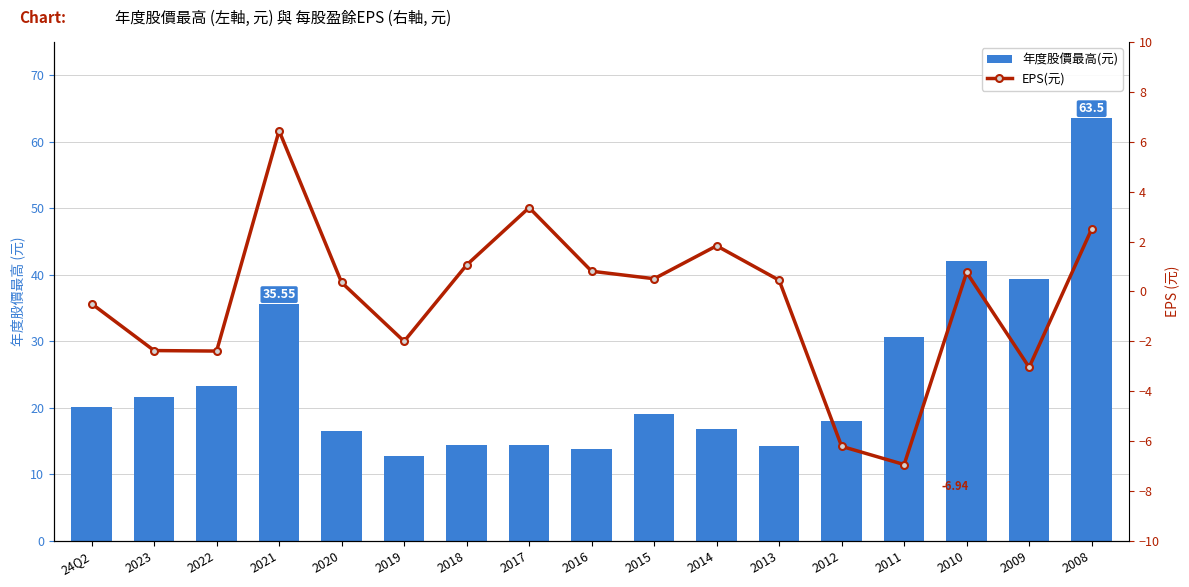

Reading left to right, what are all the values shown in this chart?

年度股價最高(元): 24Q2=20.1	2023=21.6	2022=23.3	2021=35.5	2020=16.5	2019=12.8	2018=14.4	2017=14.4	2016=13.8	2015=19.1	2014=16.8	2013=14.2	2012=18.0	2011=30.6	2010=42.1	2009=39.3	2008=63.5
EPS(元): 24Q2=-0.5	2023=-2.4	2022=-2.4	2021=6.4	2020=0.4	2019=-2.0	2018=1.1	2017=3.4	2016=0.8	2015=0.5	2014=1.8	2013=0.5	2012=-6.2	2011=-6.9	2010=0.8	2009=-3.0	2008=2.5